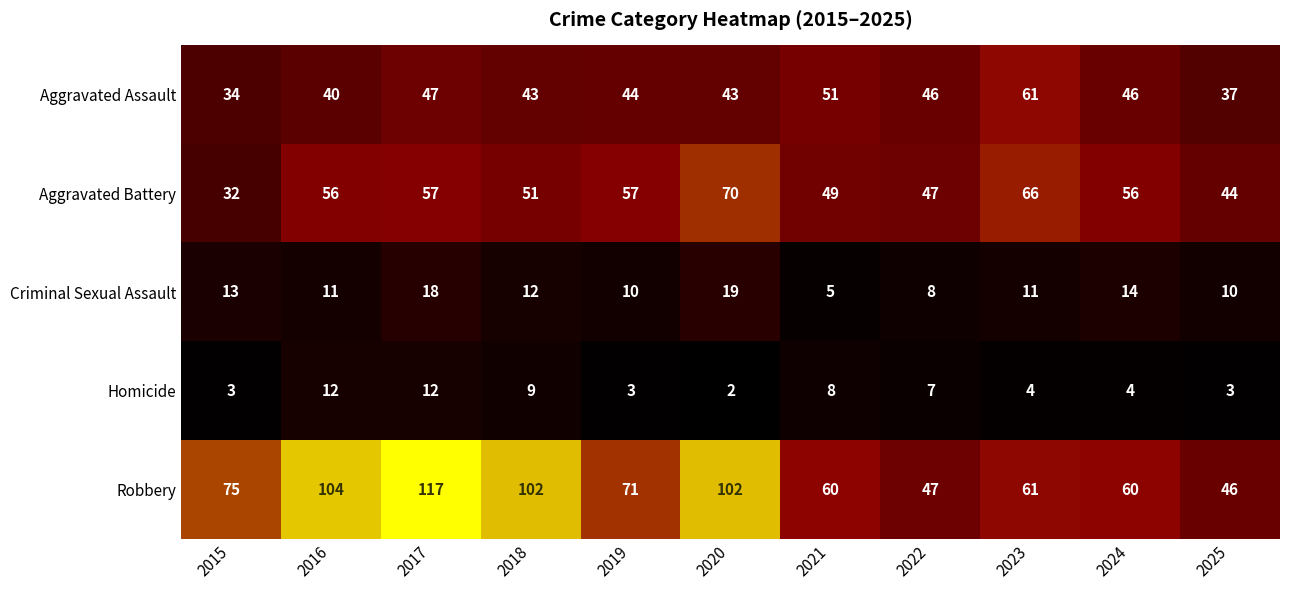

Which series has the largest range (max minus min)?

Robbery